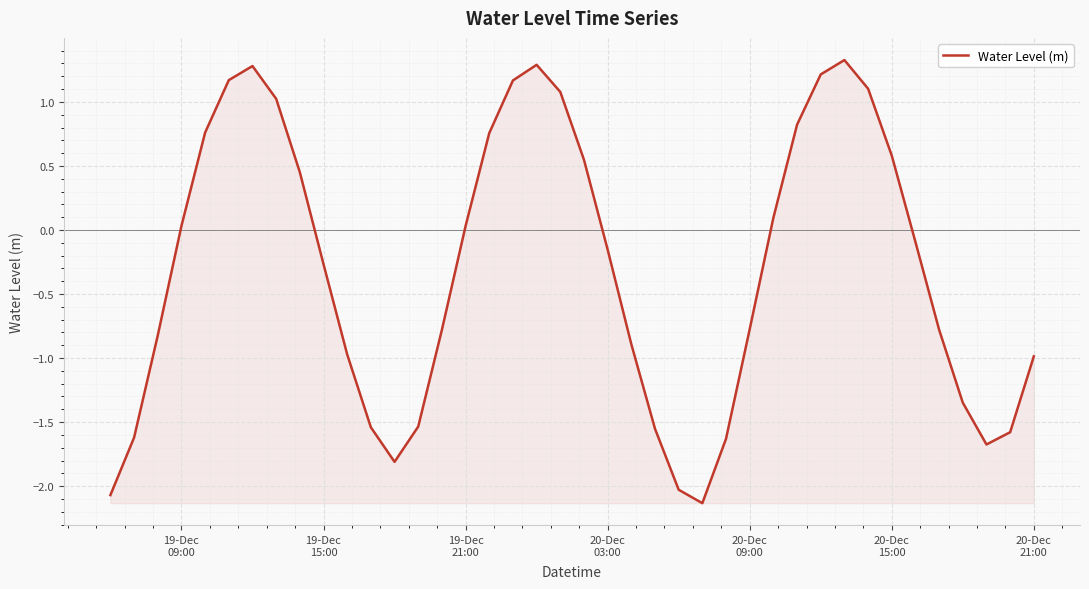

What is the smallest value displayed?

-2.1